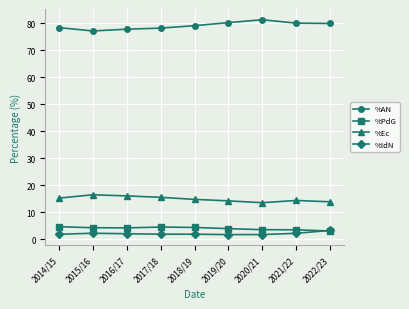

What is the spread (max minus min) of values at 2022/23?

76.9